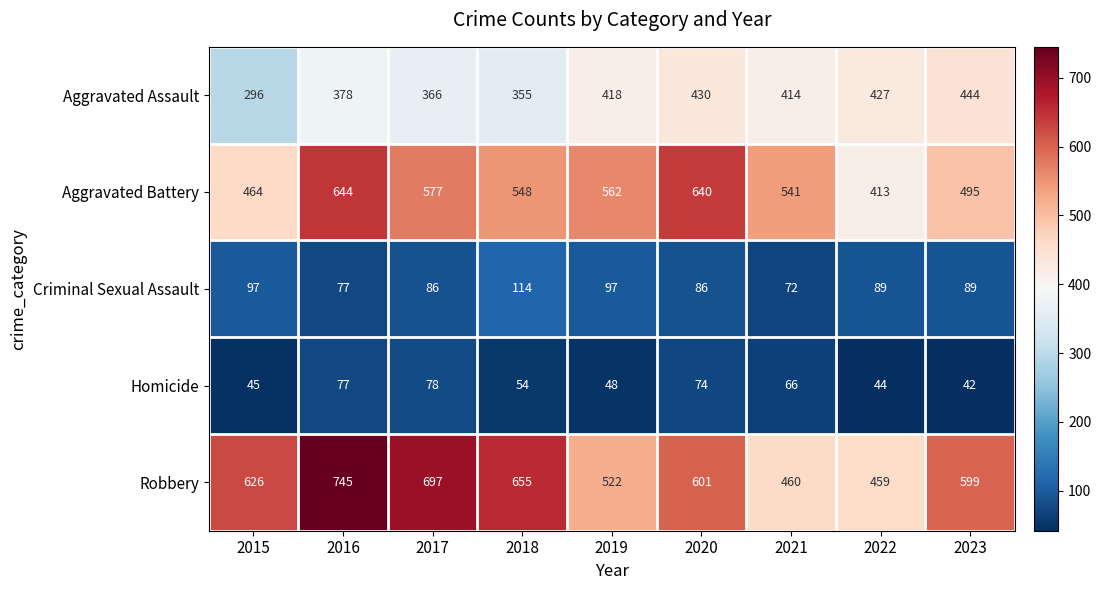

Count the number of data series in this chart.

5